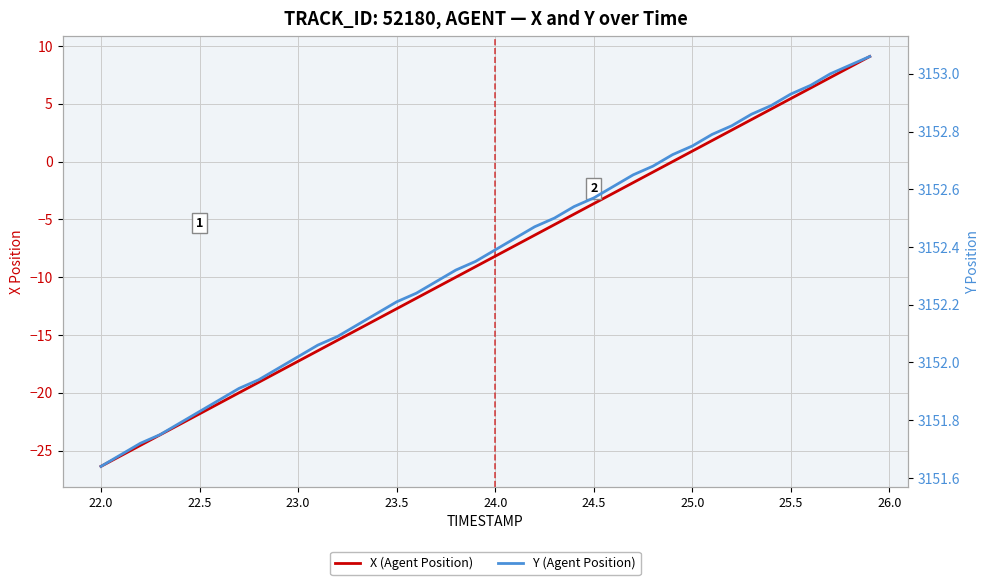

How many values in the X (Agent Position) series are below -8?

21